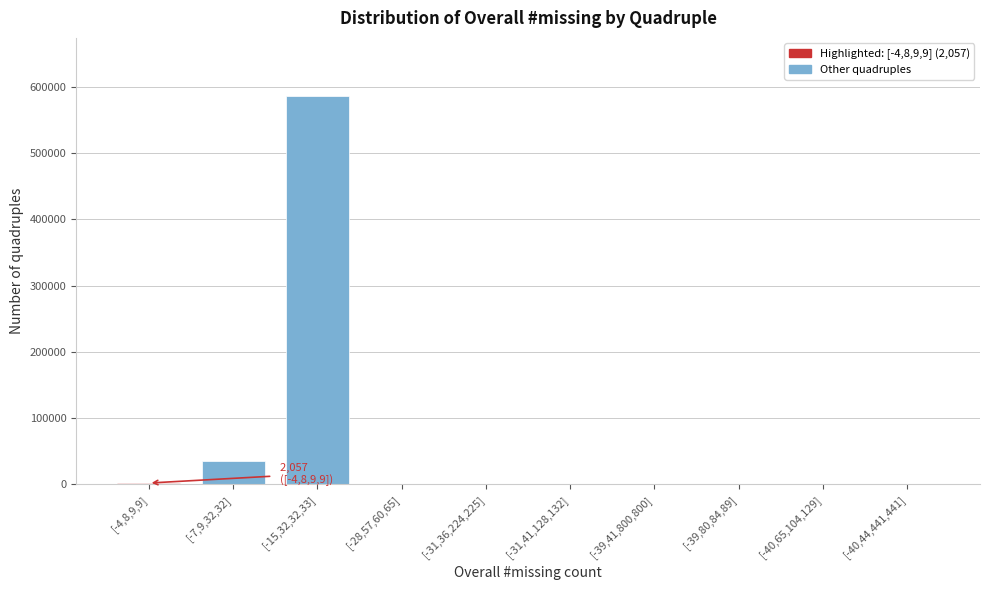

Is it true that the value at [-40,44,441,441] is 0?

True